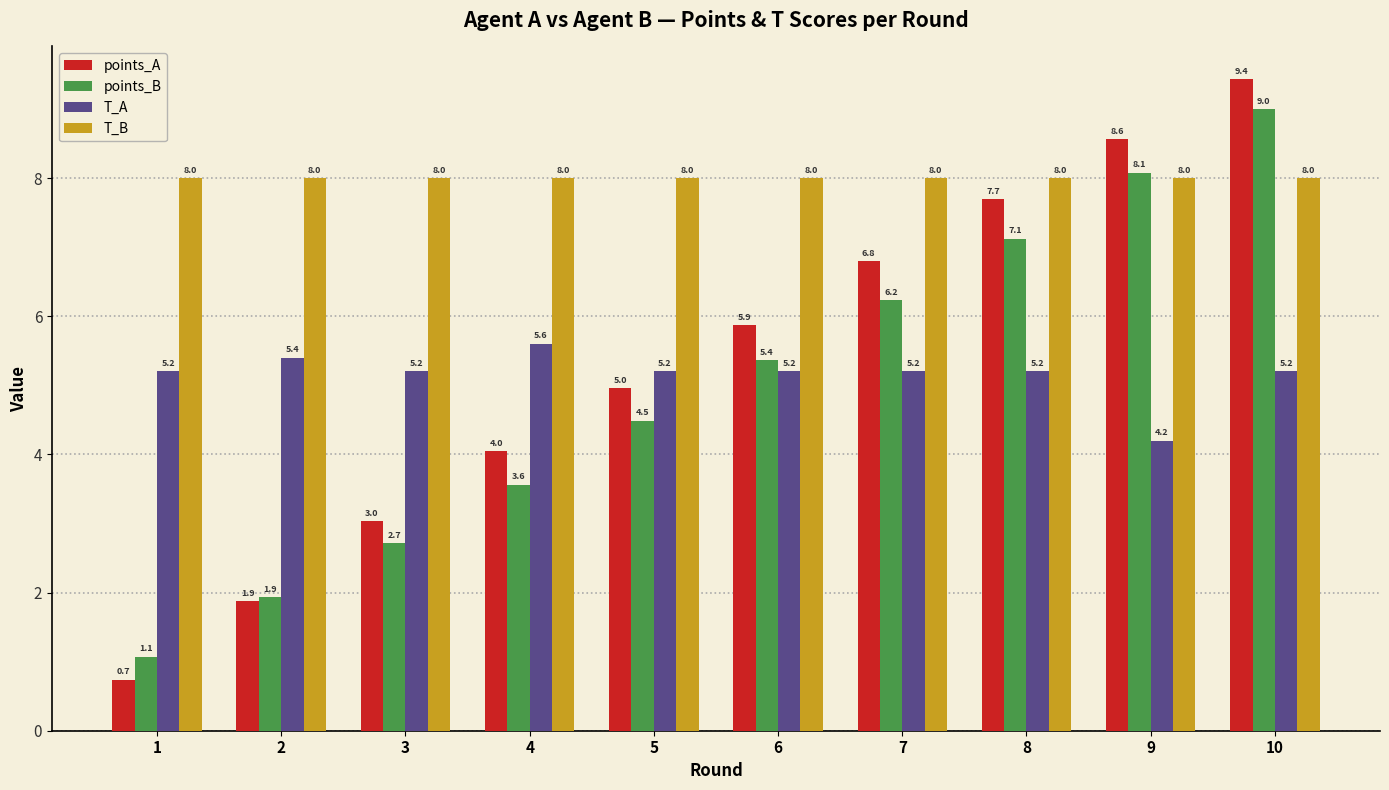

Rank the series by their maximum value, from highest to lowest.

points_A, points_B, T_B, T_A